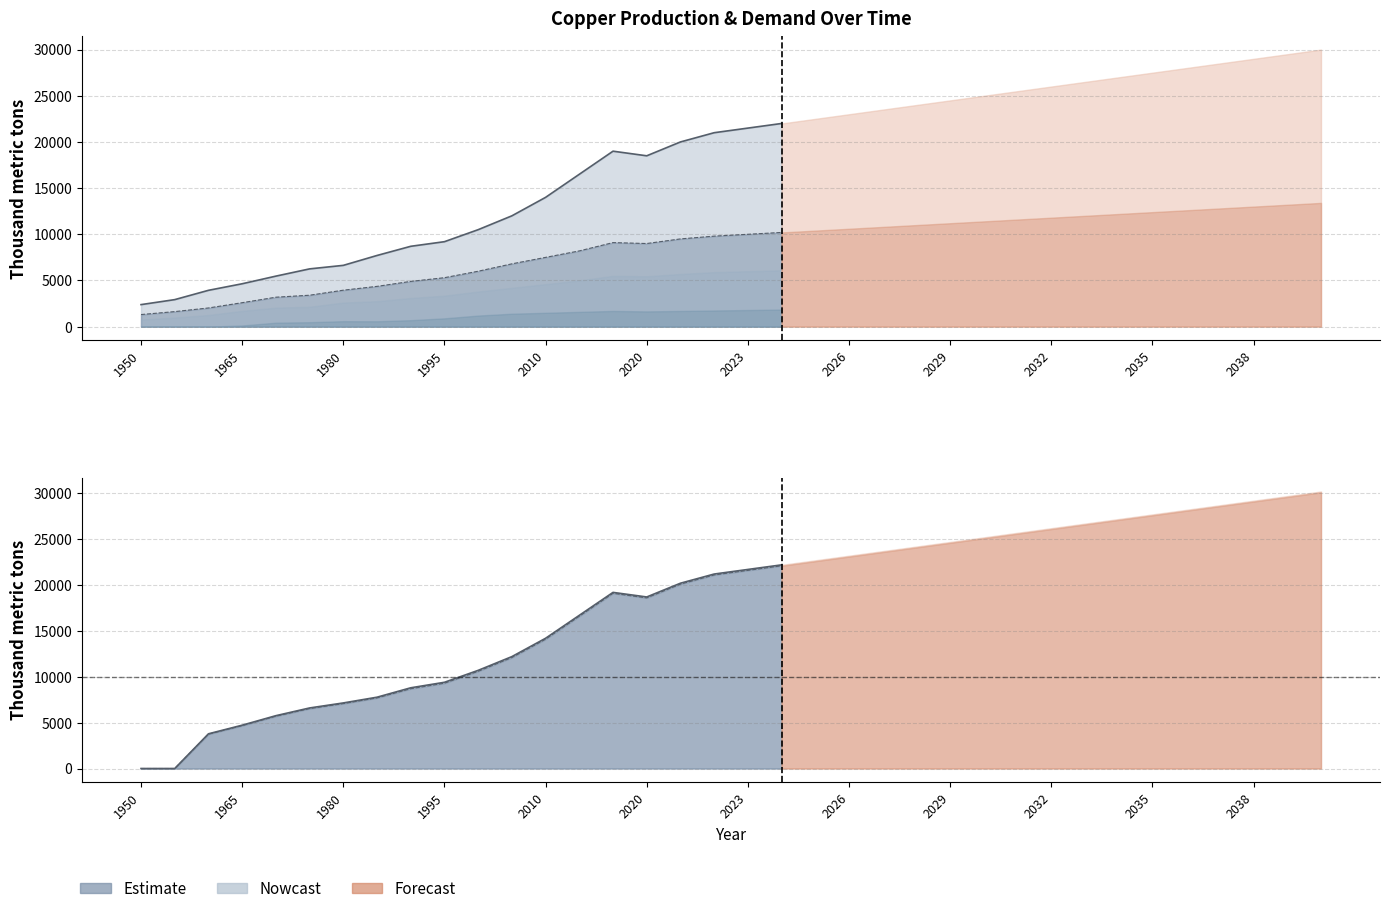

Is it true that Concentrate production equals 14274.3 at 2032?

False